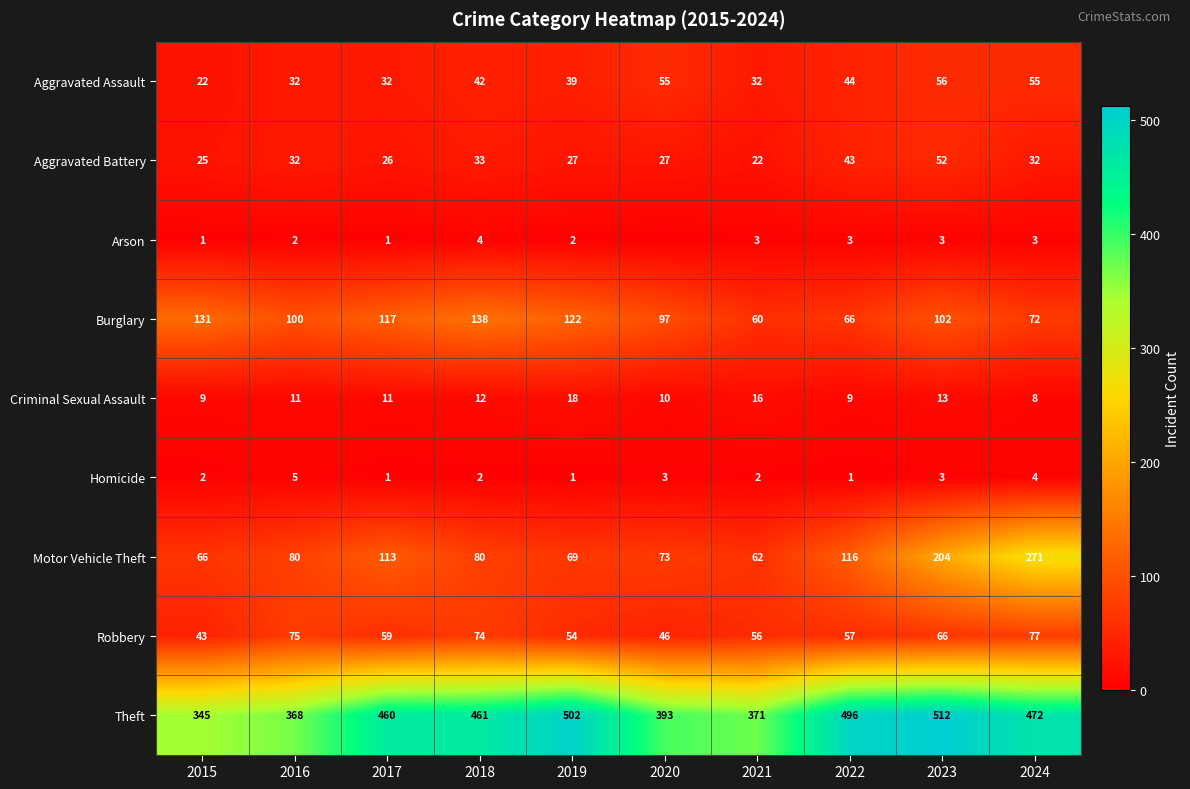

Is the value of Robbery at 2024 greater than the value of Aggravated Assault at 2022?

Yes